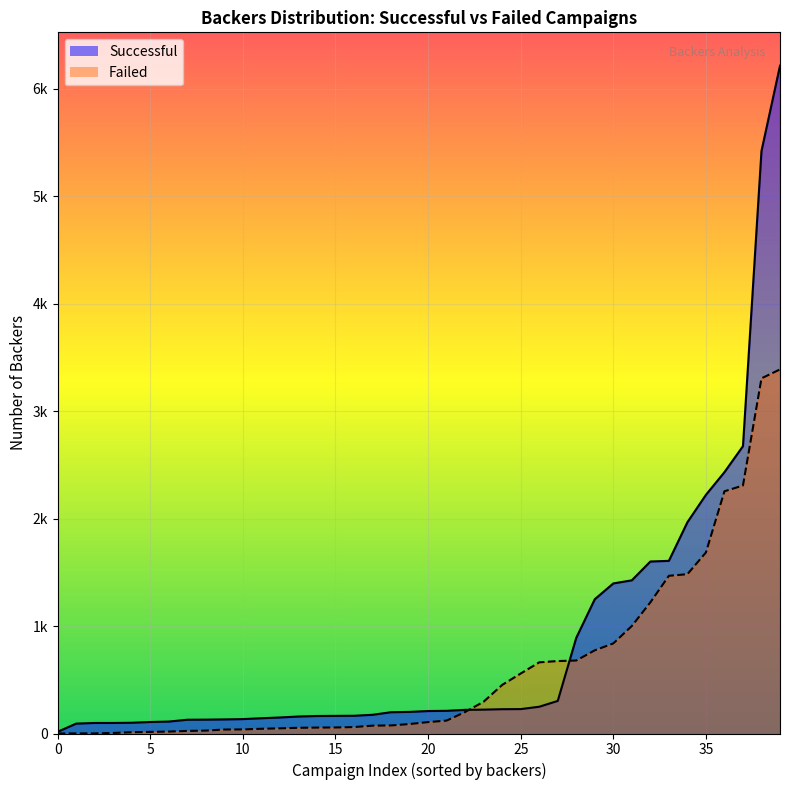

Is the value of failed_backers at 11 greater than the value of successful_backers at 13?

No